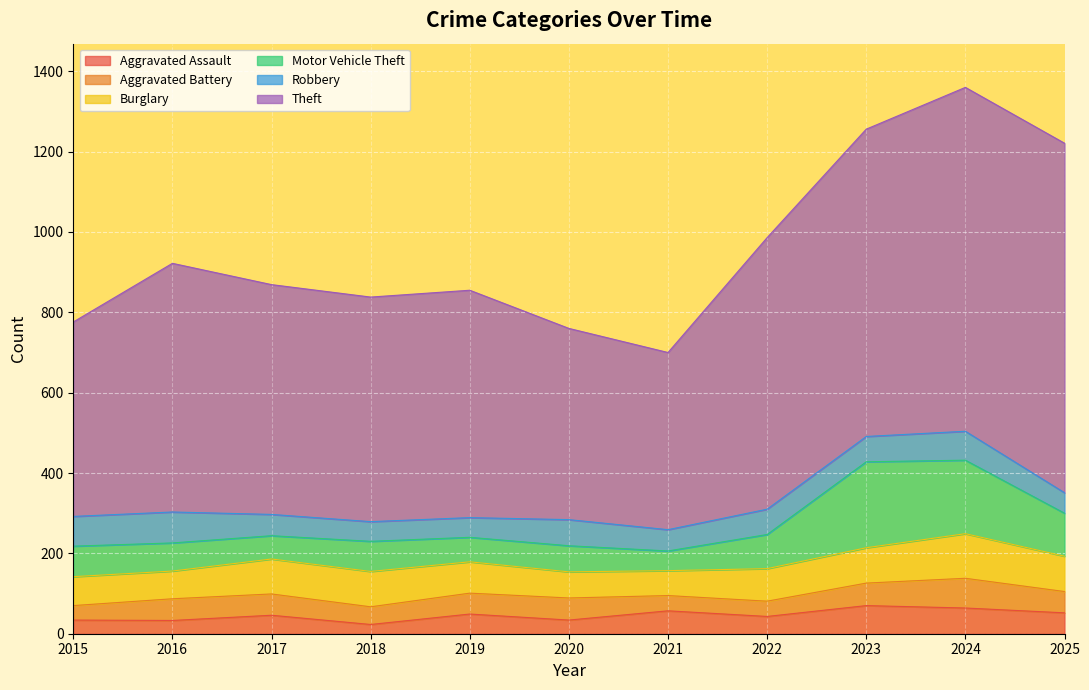

Where is the first local minimum for Aggravated Battery?

2018